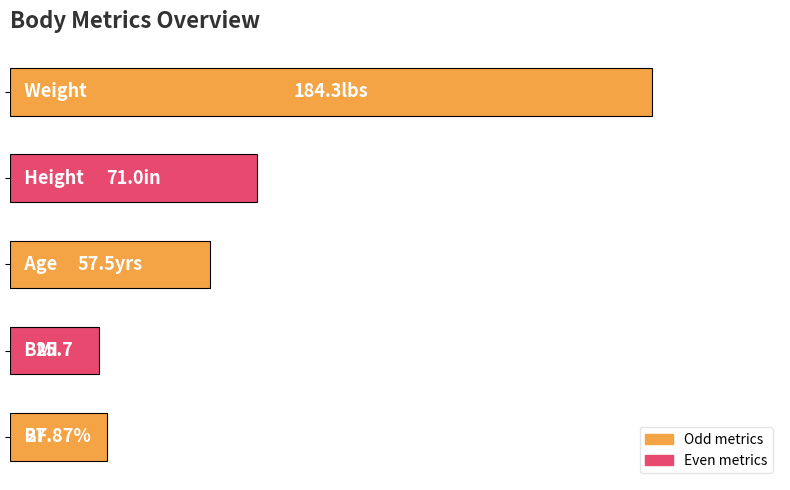

Does the chart contain any negative values?

No